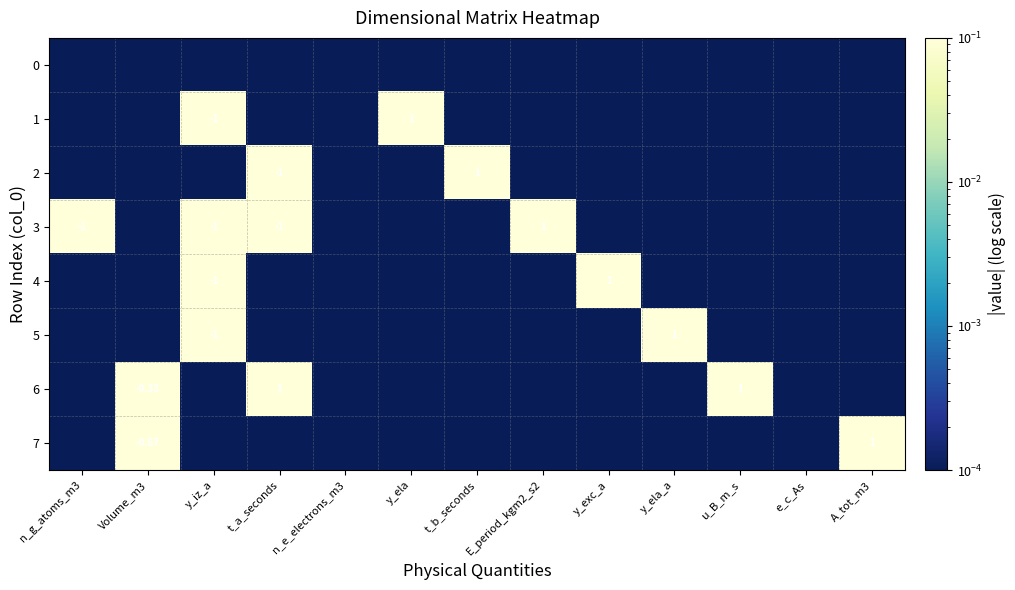

What is the difference between the 4 values at y_iz_a and y_ela_a?

1.0